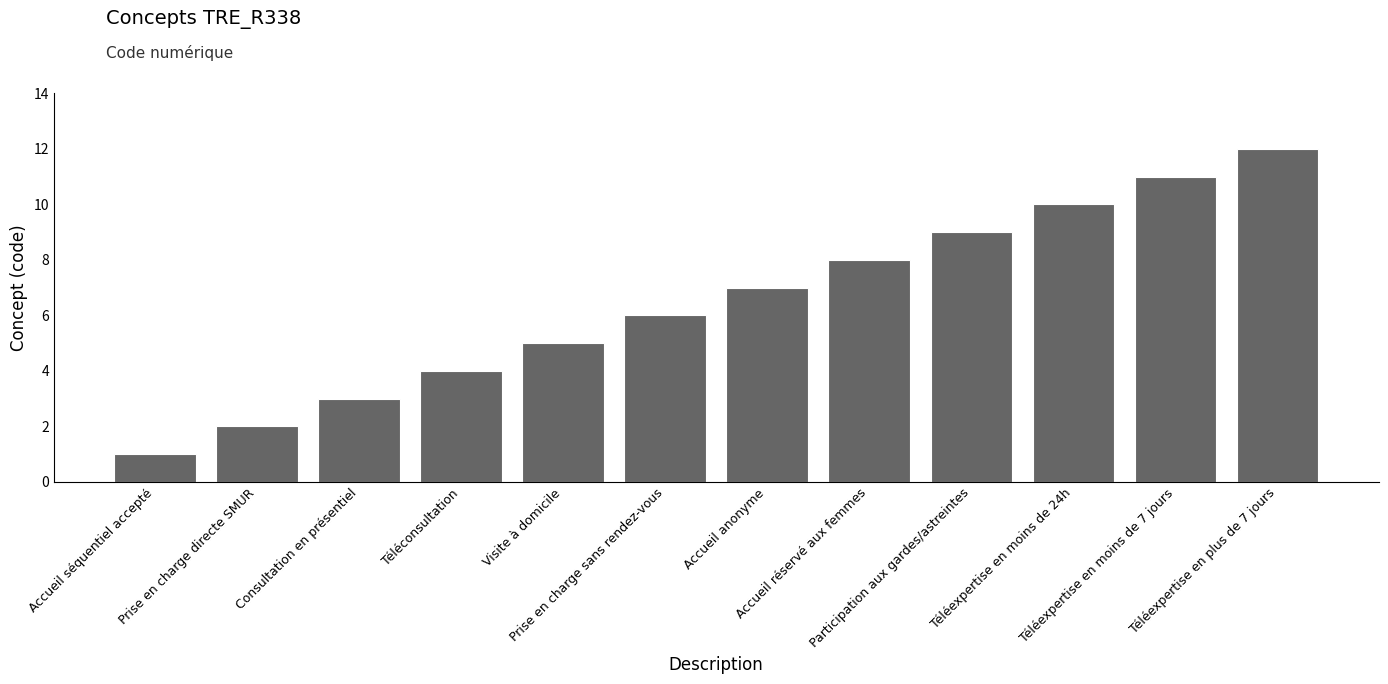

What is the difference between the maximum and second lowest values?

10